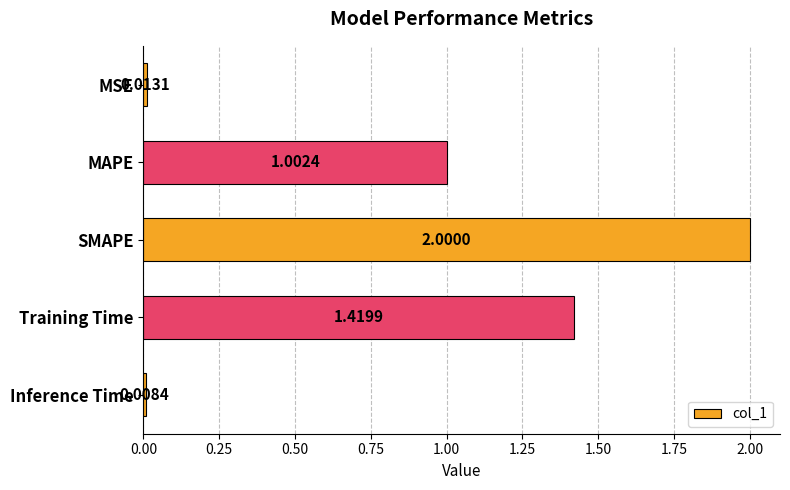

What is the average value?

0.9